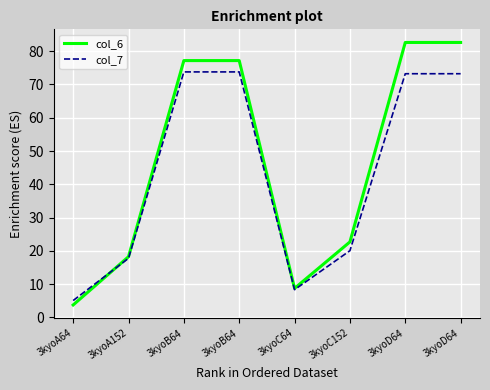

What is the spread (max minus min) of values at 3kyoA64?

1.3